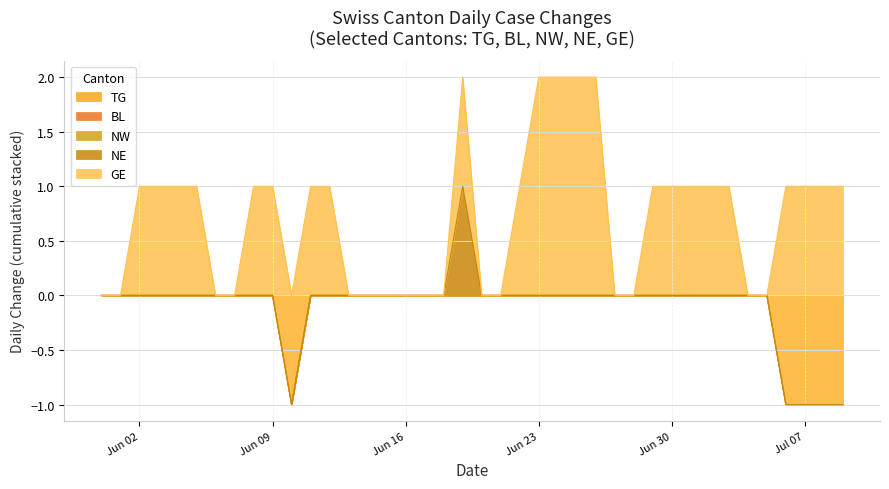

True or false: BL and GE intersect in this chart.

False